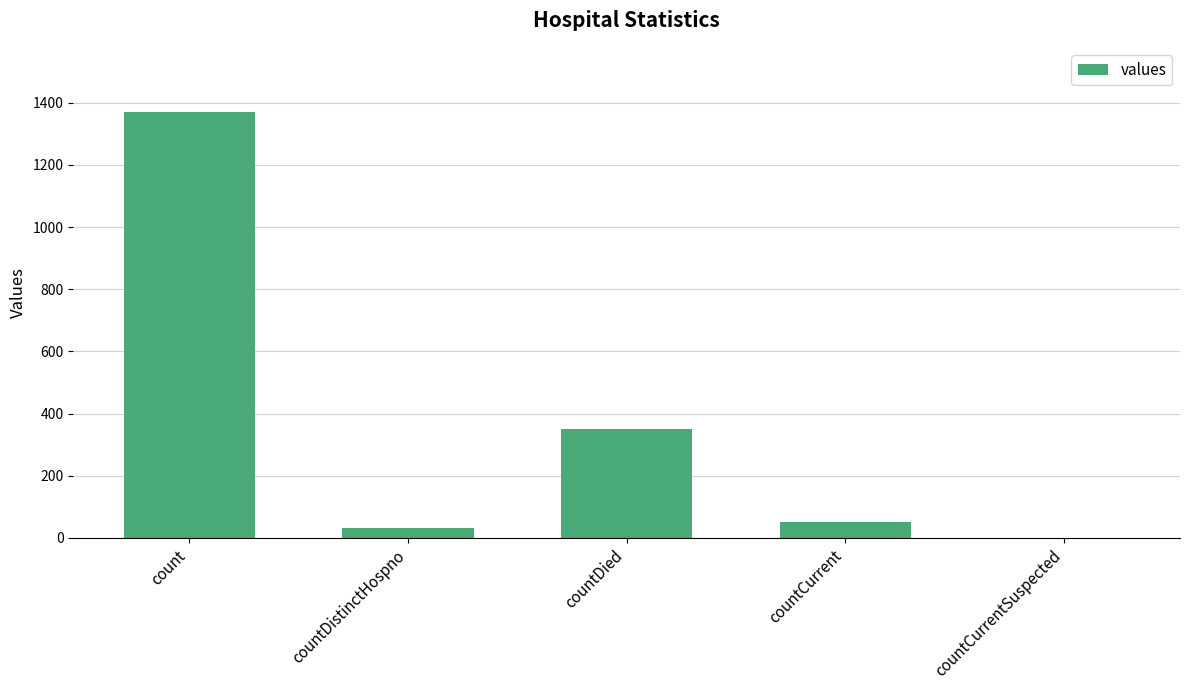

What is the greatest value displayed?

1371